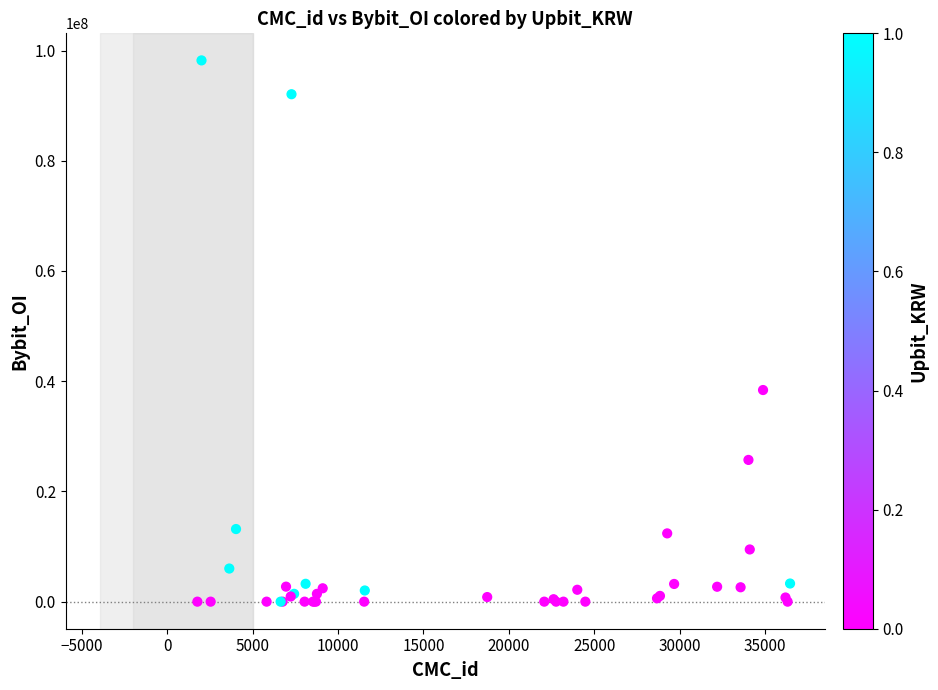

What Y value in the scatter plot is closest to 49104915?

38400241